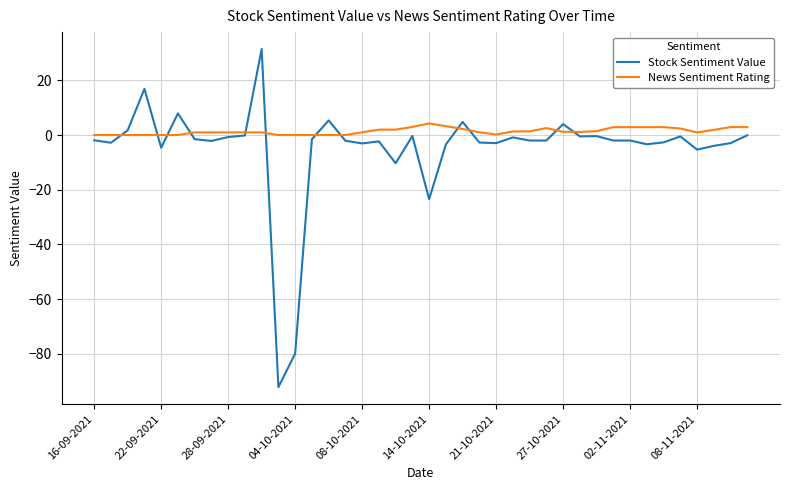

What is the minimum value shown in the chart?

-92.2